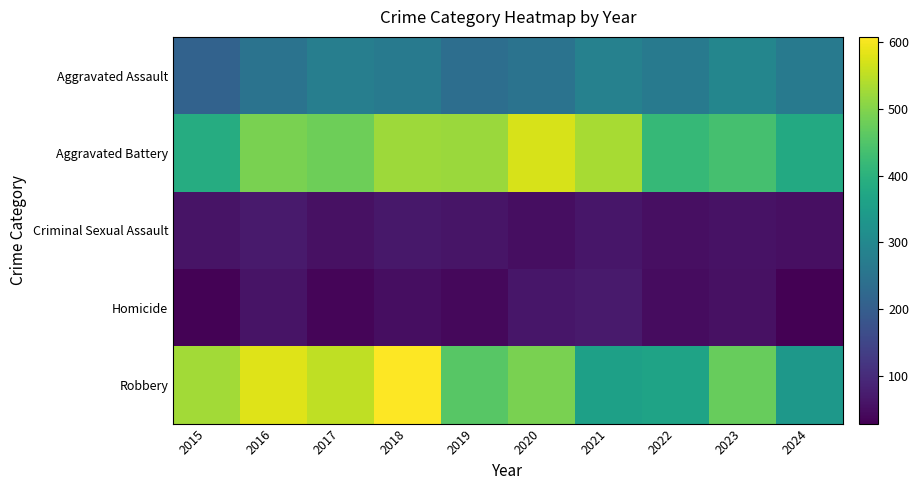

Which series has the largest range (max minus min)?

Robbery